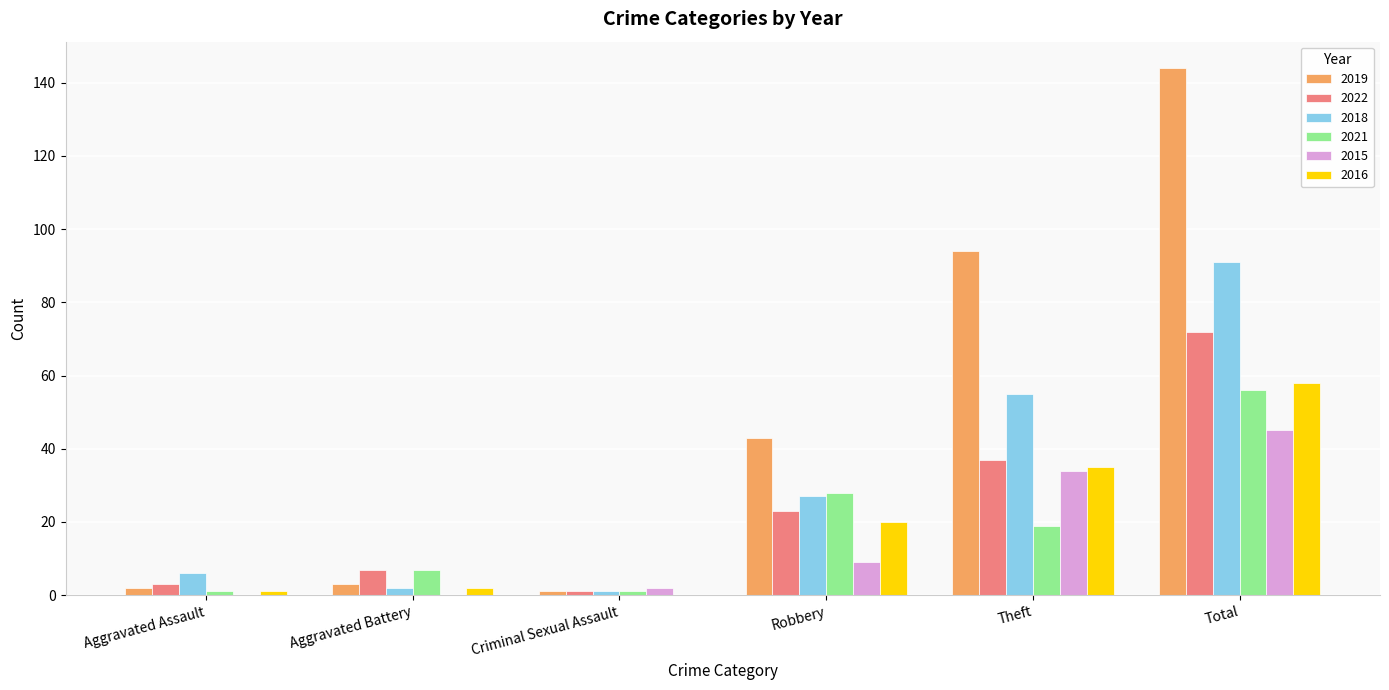

The value of 2022 at Aggravated Assault is 3. True or false?

True